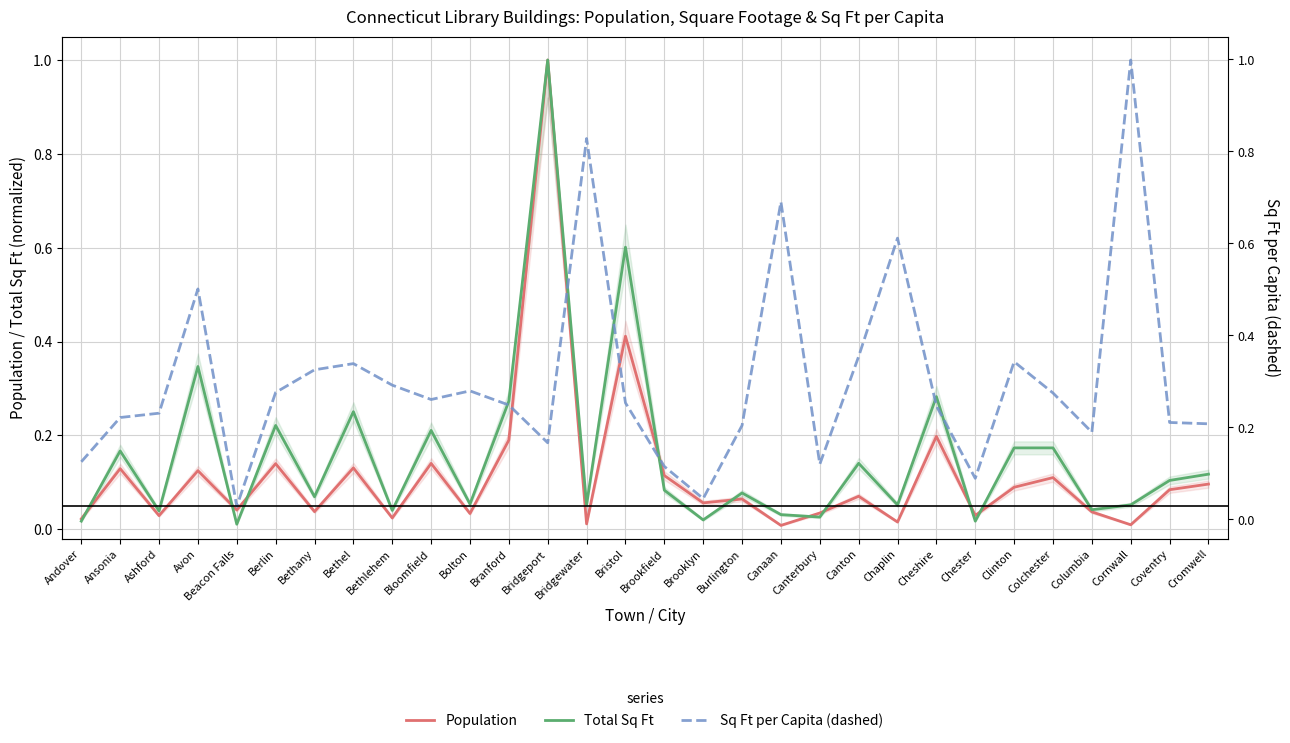

What are all the series names shown in the legend?

Population, Total Sq Ft, Sq Ft per Capita (dashed)